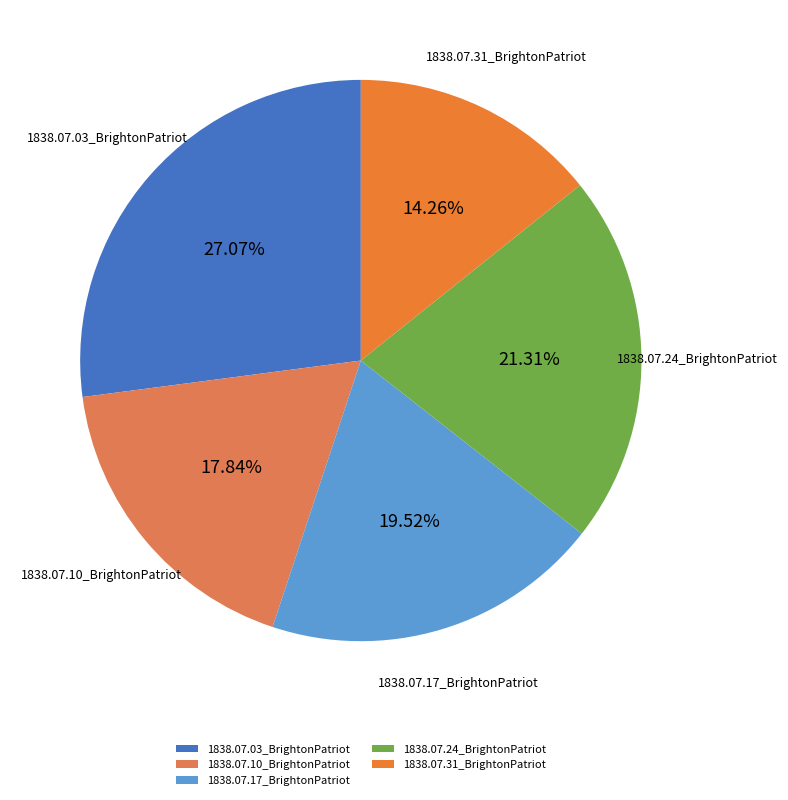

To the nearest percent, what portion does 1838.07.10_BrightonPatriot represent?

18%